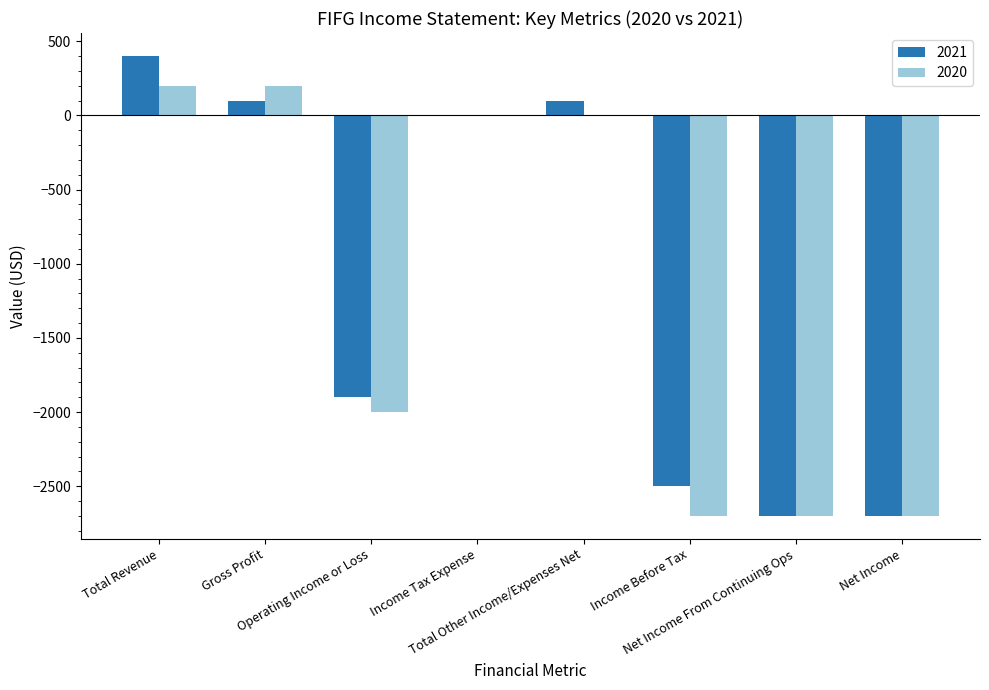

Is it true that 2020 equals 69 at Total Revenue?

False